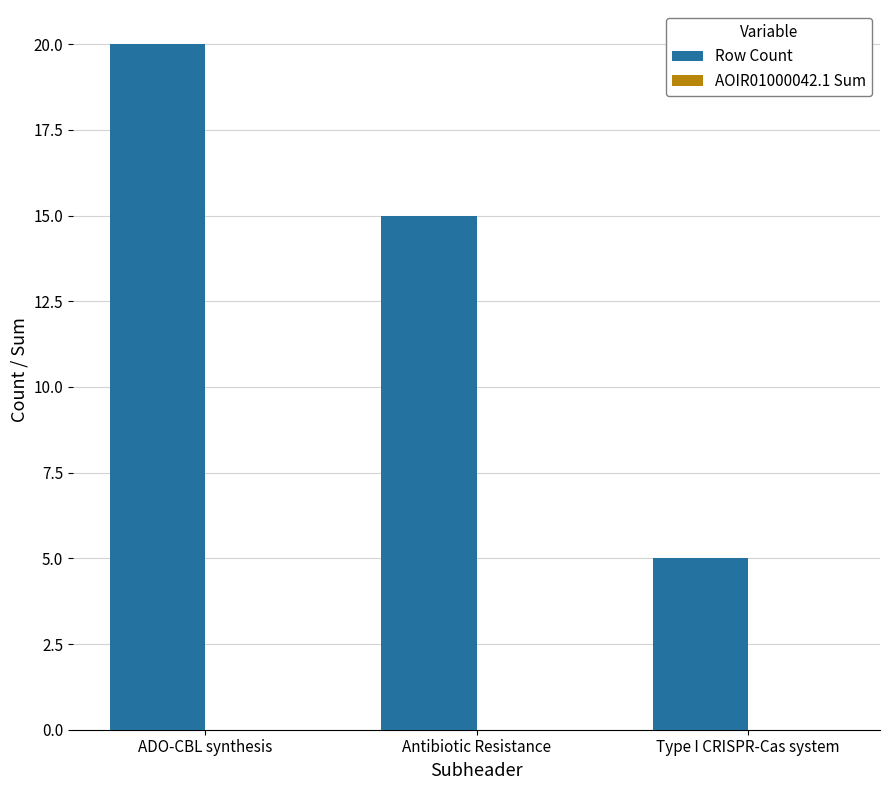

List the labels in order of value, largest first.

ADO-CBL synthesis, Antibiotic Resistance, Type I CRISPR-Cas system